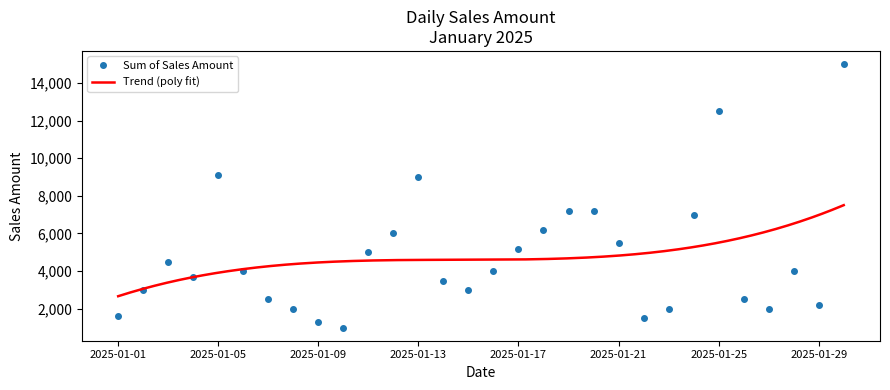

True or false: there are more than 2 points higher than both neighbors.

True